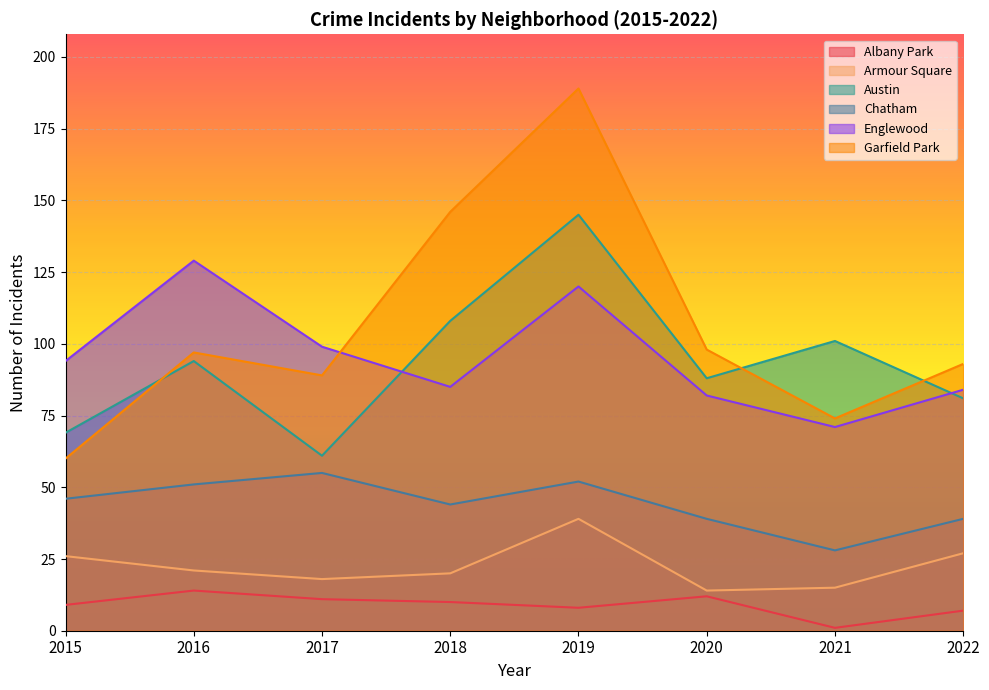

Which label corresponds to the largest value in the chart?

2019